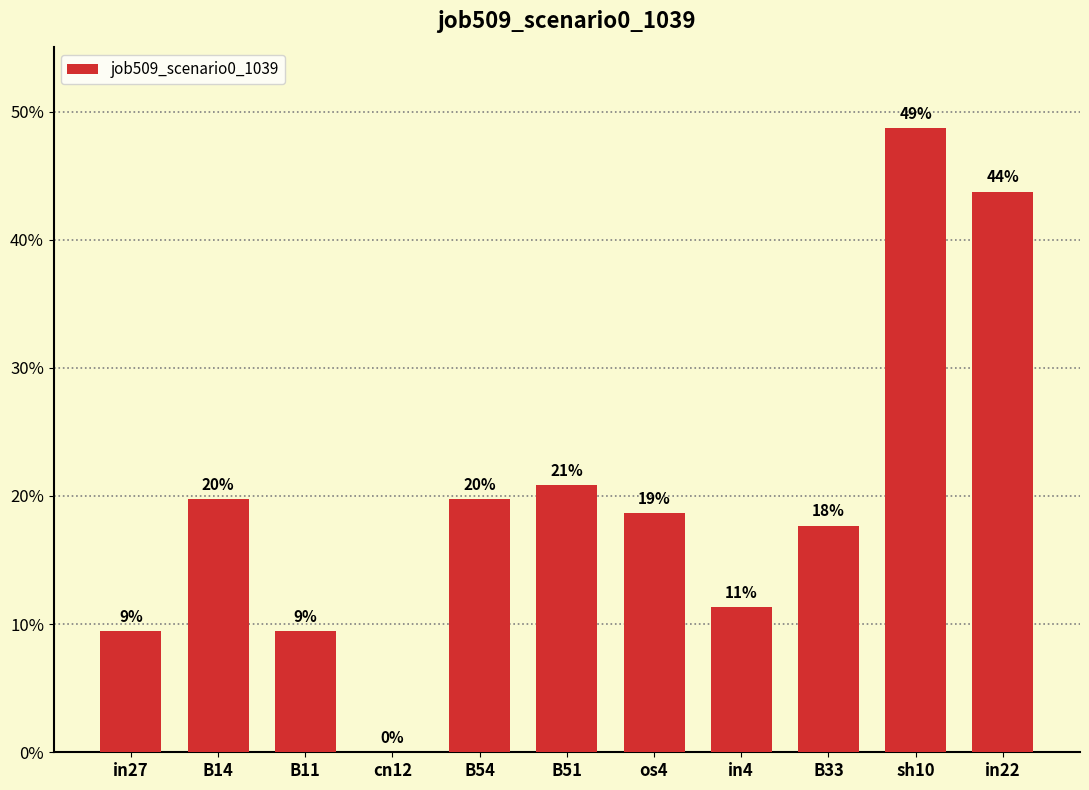

Read the value at B54.

0.2